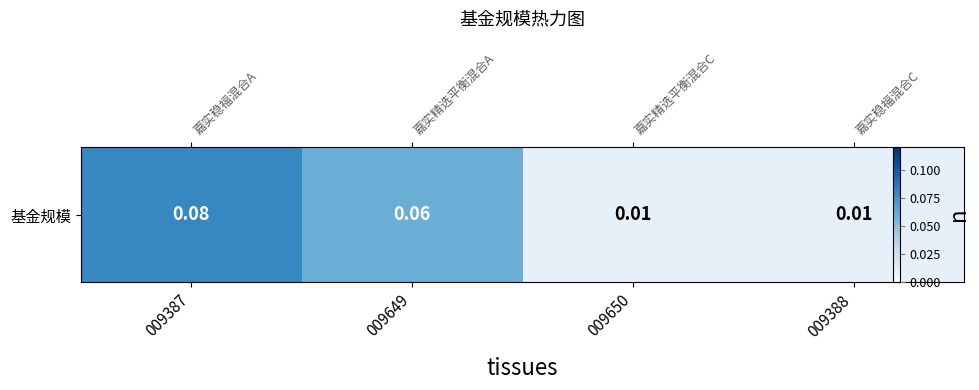

True or false: the data shows 0.1 at 009387.

True